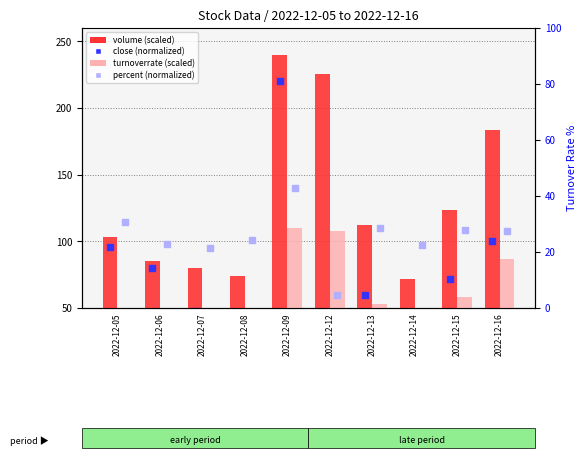

Is the value of close (normalized) at 2022-12-07 greater than the value of volume (scaled) at 2022-12-15?

No